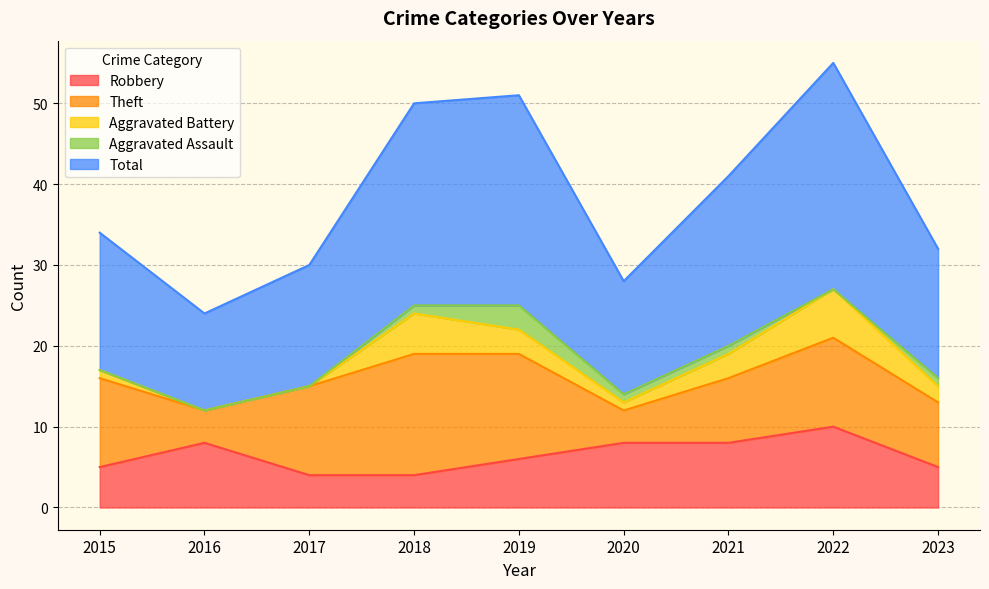

At 2018, list the series in order from smallest to largest.

Aggravated Assault, Robbery, Aggravated Battery, Theft, Total